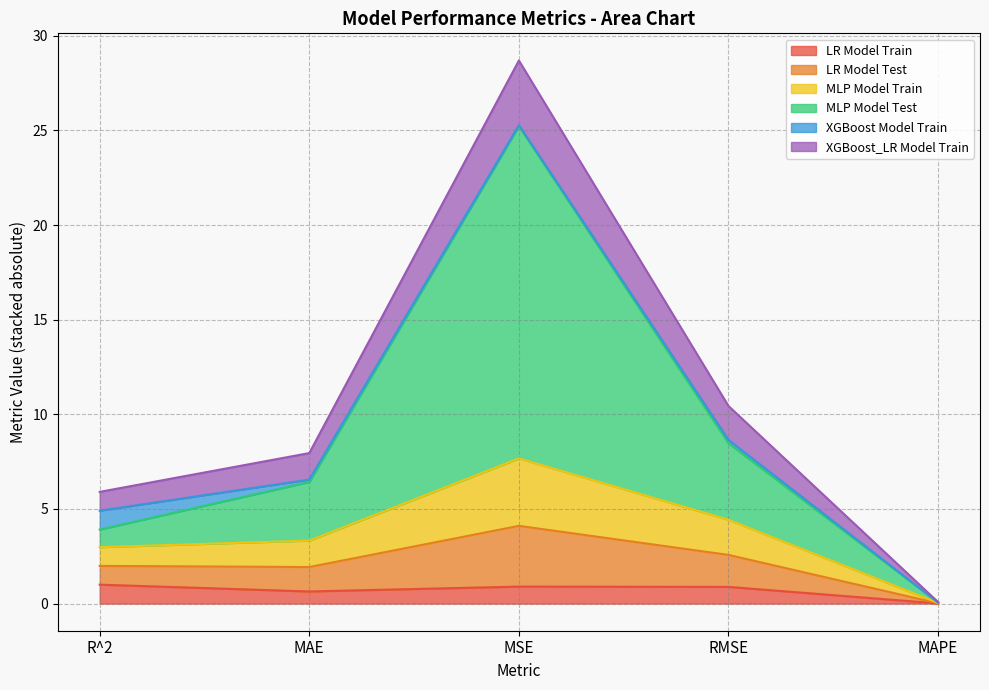

The value of LR Model Train at R^2 is 1.6. True or false?

False